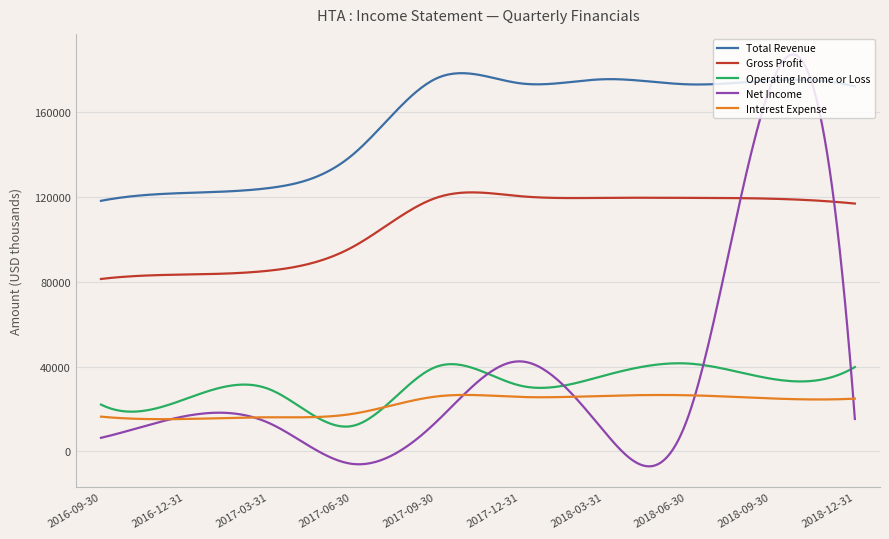

Which series has the largest total across all categories?

Total Revenue